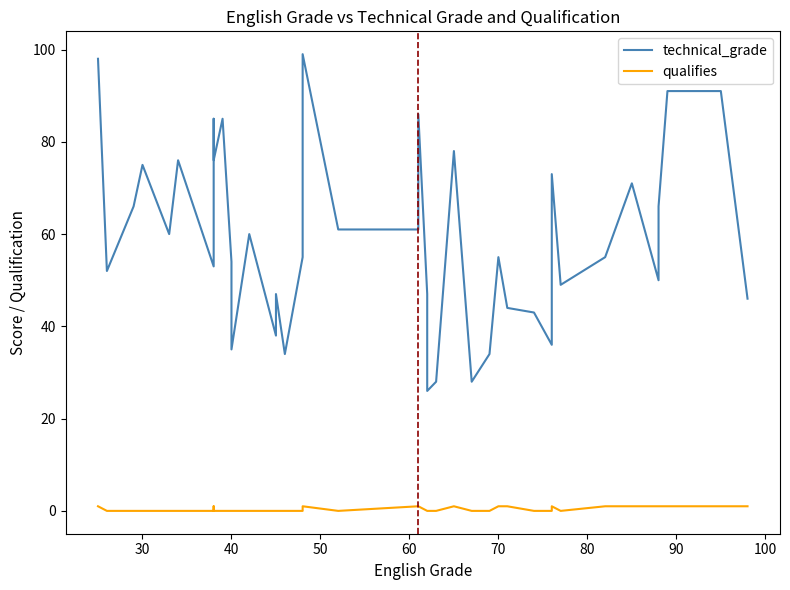

What is the sum of all qualifies values?

16